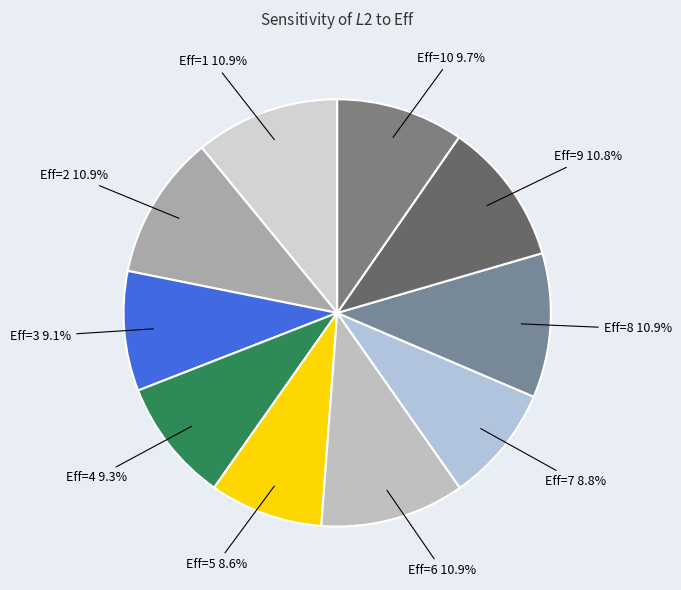

Do Eff=4 and Eff=6 together represent more than half of the pie?

No